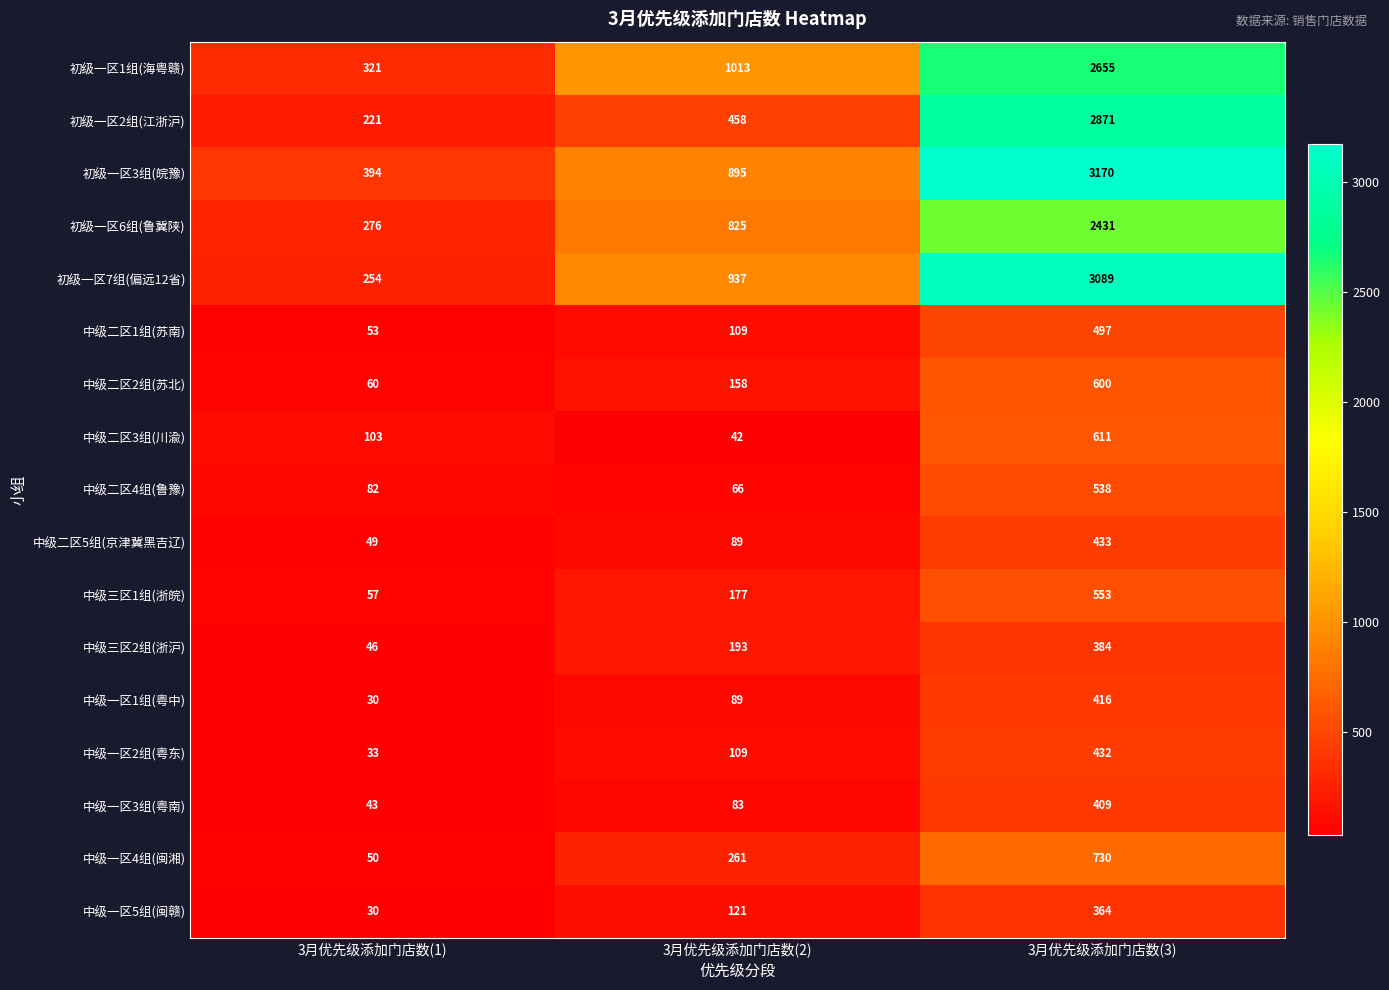

At which label does 中级二区4组(鲁豫) reach its minimum?

3月优先级添加门店数(2)